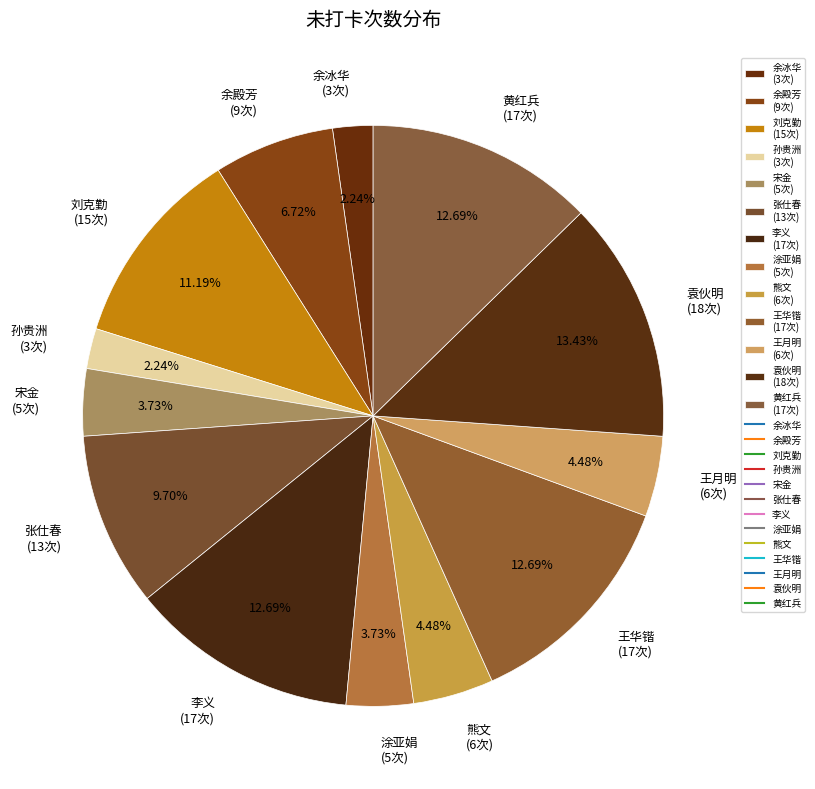

Is the sum of 熊文 (6次) and 余殿芳 (9次) greater than half?

No